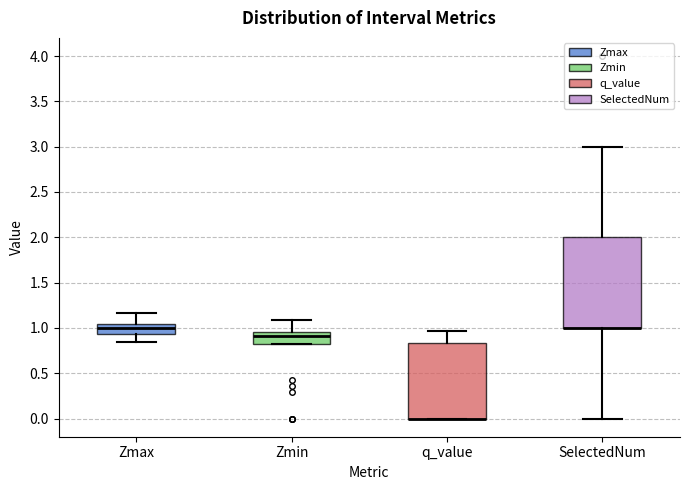

Reading left to right, read every box against the y-axis: the position of its median line, the range the box covers, and the ends of its whiskers. The values are not printed on the chart, so give them approximately, as read against the axis.

Zmax: median 1.00, box 0.95 to 1.05, whiskers 0.85 to 1.15
Zmin: median 0.90, box 0.80 to 0.95, whiskers 0.80 to 1.10
q_value: median 0.00 (drawn on the box's lower edge), box 0.00 to 0.85, whiskers 0.00 to 0.95
SelectedNum: median 1.00 (drawn on the box's lower edge), box 1.00 to 2.00, whiskers 0.00 to 3.00